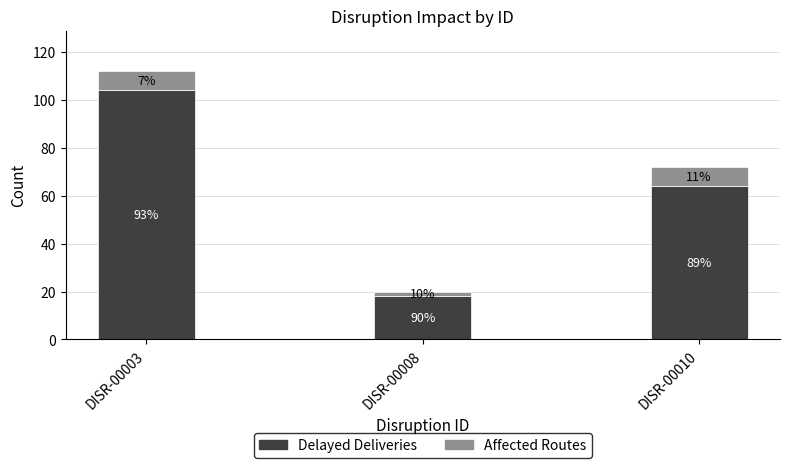

What are all the series names shown in the legend?

Delayed Deliveries, Affected Routes